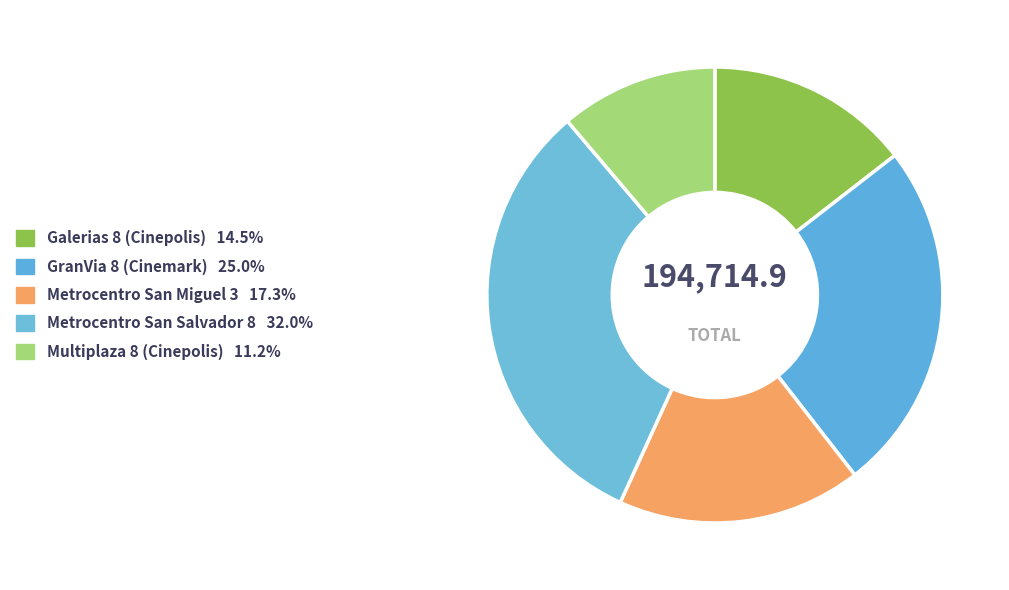

What percentage is the GranVia 8 (Cinemark) slice, to the nearest percent?

25%